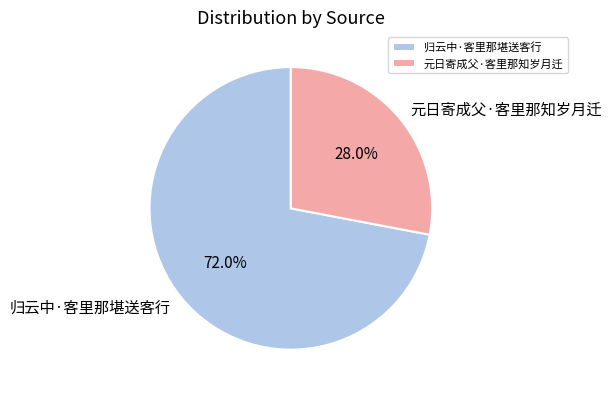

Count the number of slices in the pie.

2